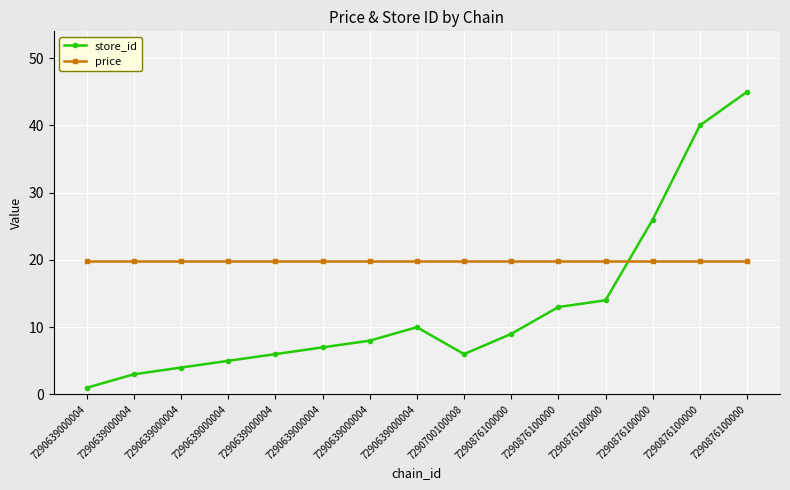

Which category has the lowest value across all series?

7290639000004